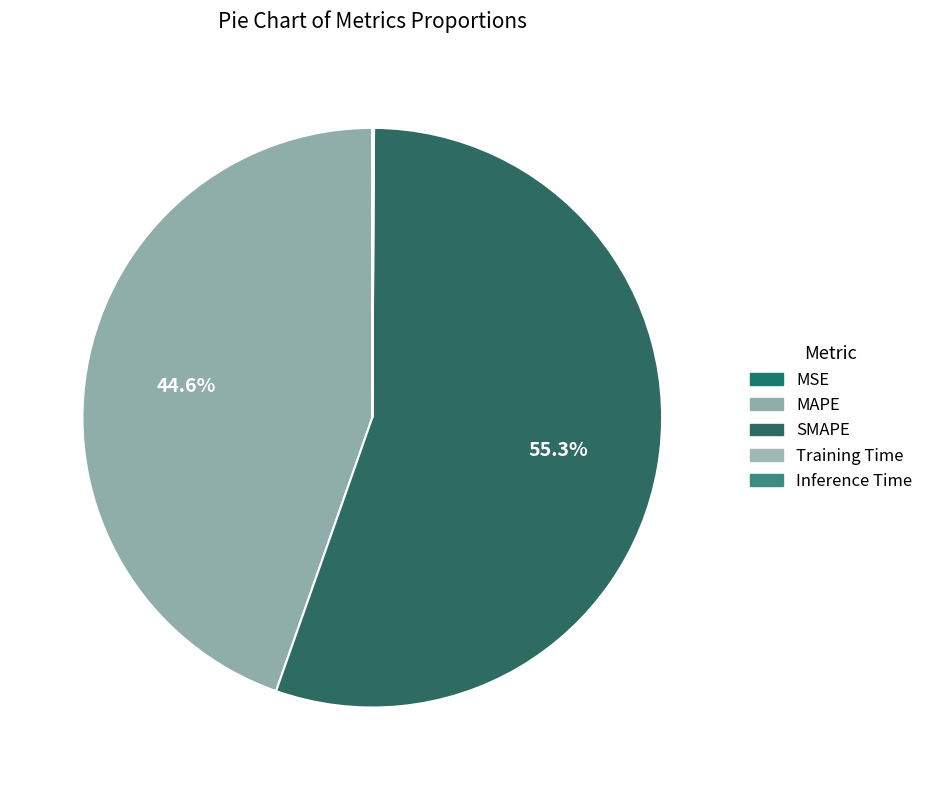

How many slices are in this pie chart?

5